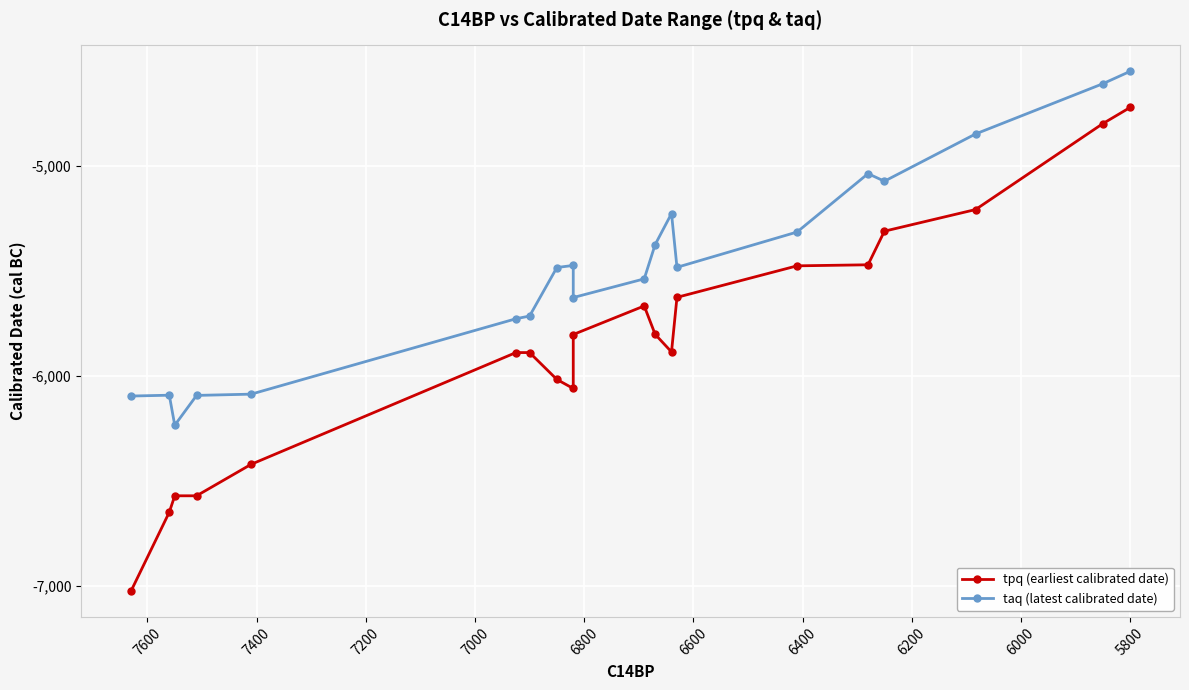

True or false: tpq (earliest calibrated date) and taq (latest calibrated date) intersect in this chart.

False